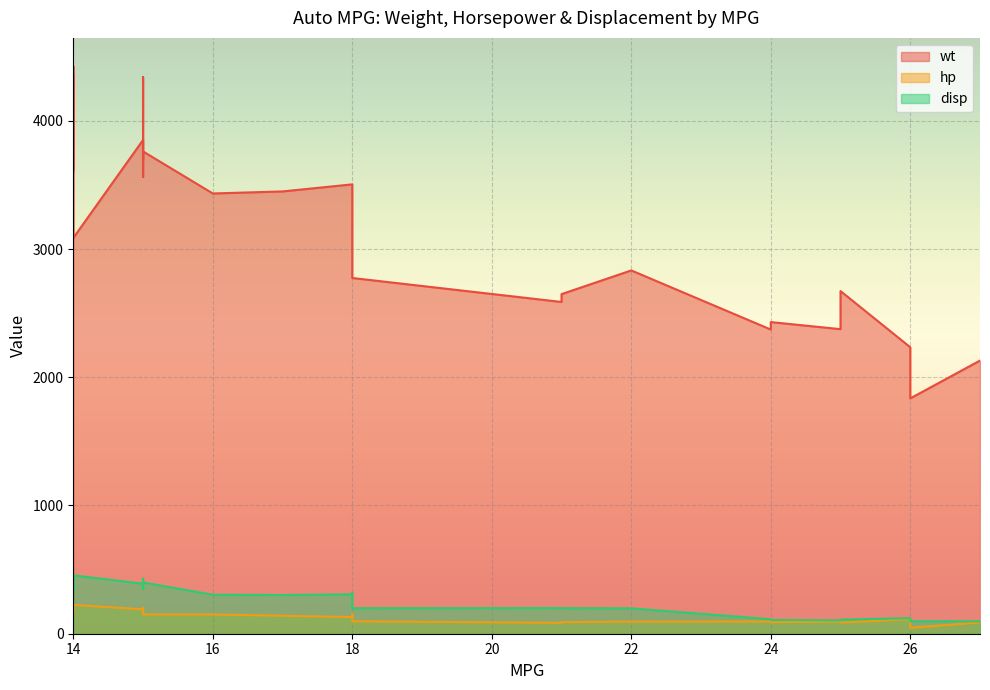

At which category does wt reach its first local peak?

15